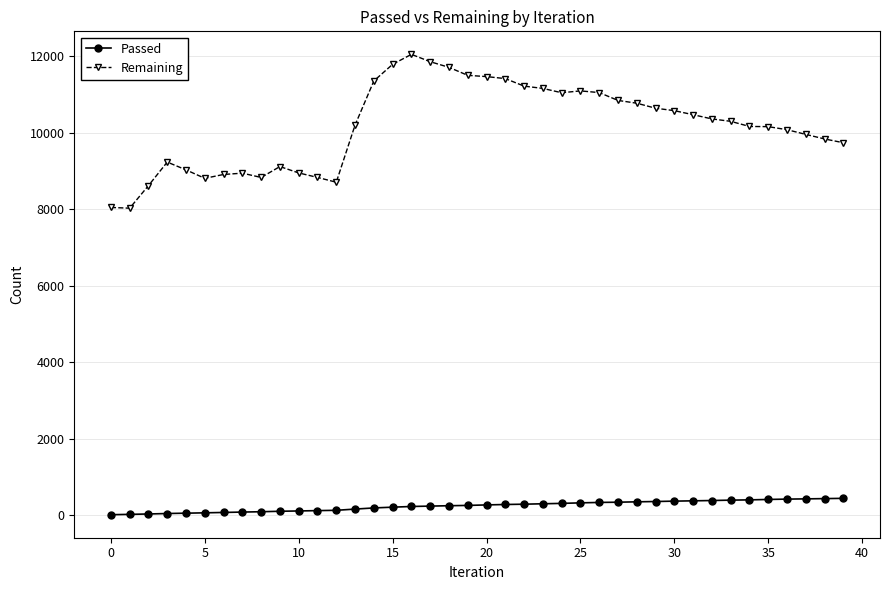

True or false: Remaining and Passed cross at least once.

False